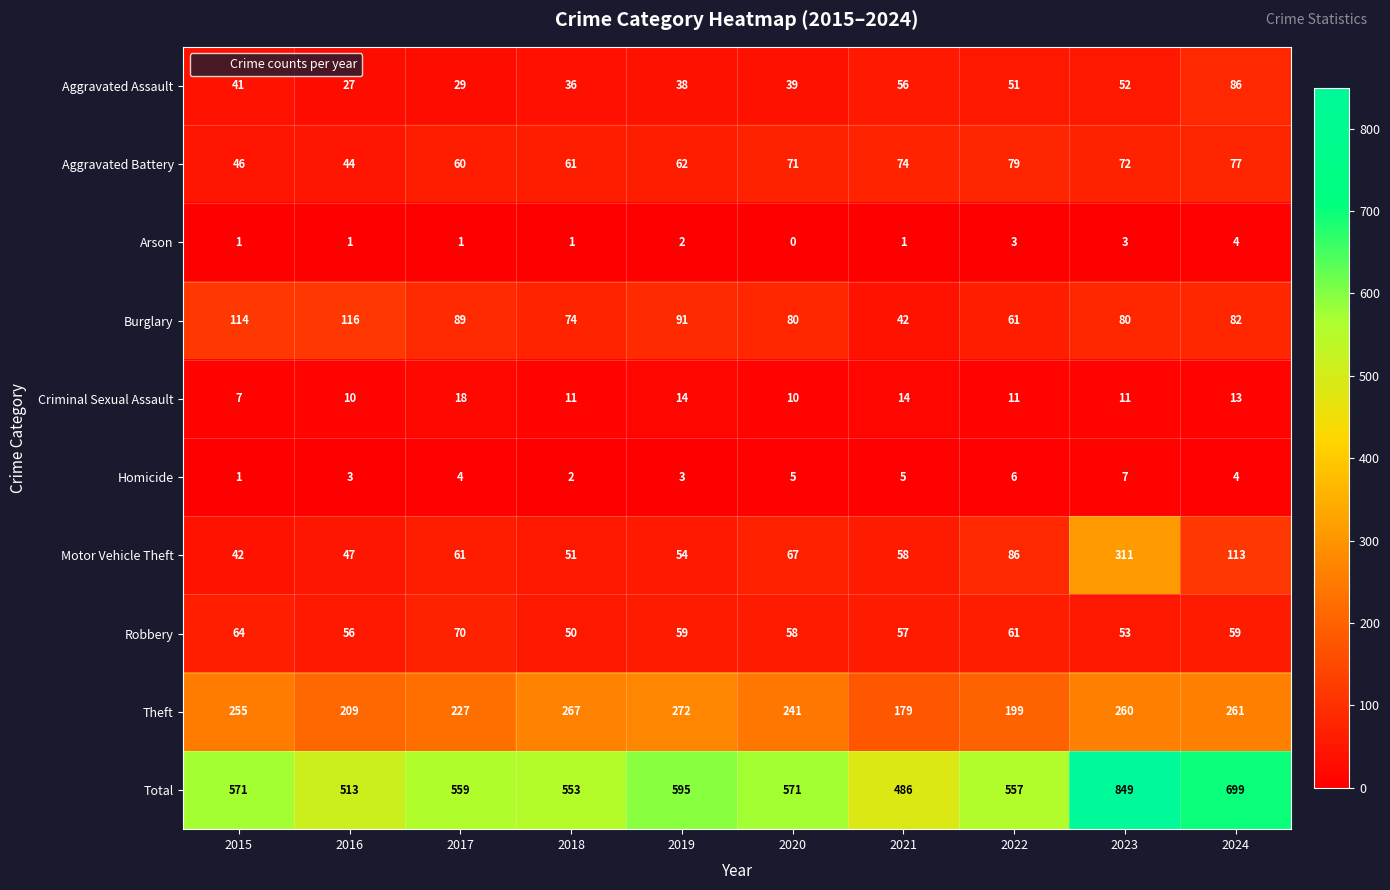

Which category has the lowest value in the Aggravated Battery series?

2016